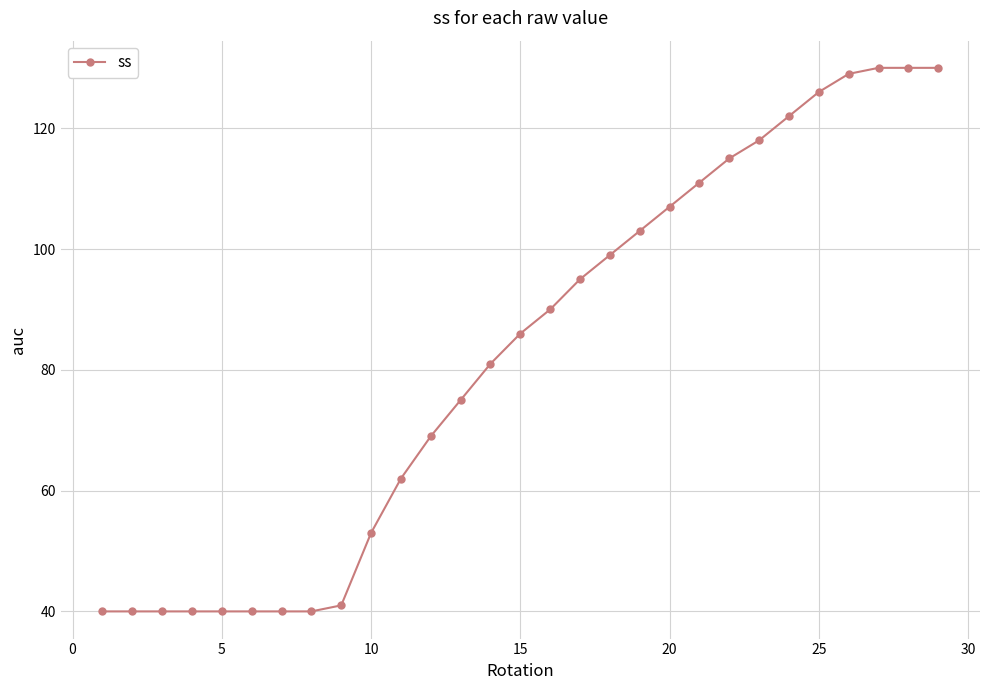

Is this an area chart (filled region under the line)?

No